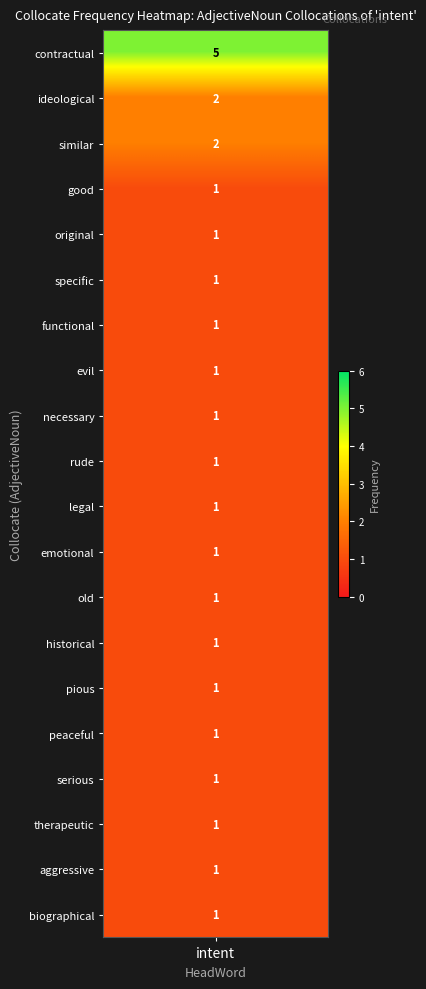

Which has a higher value, historical or rude?

historical